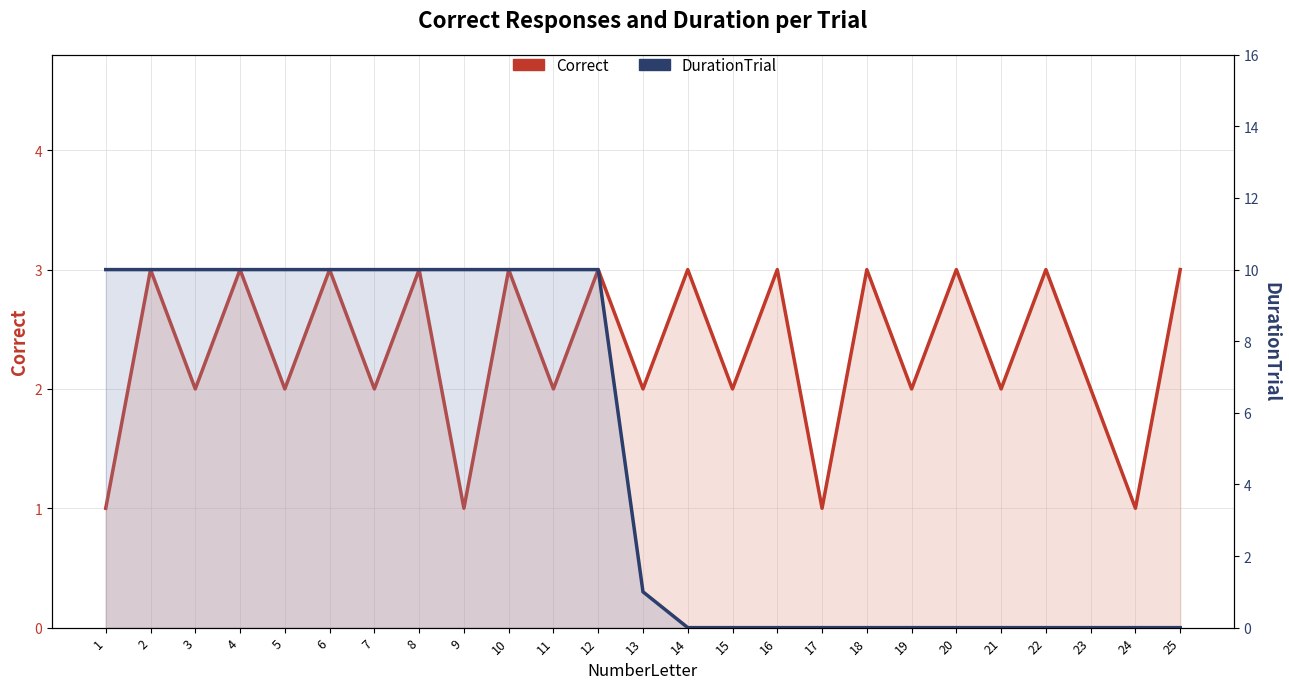

Where do DurationTrial and Correct first cross each other?

12 and 13